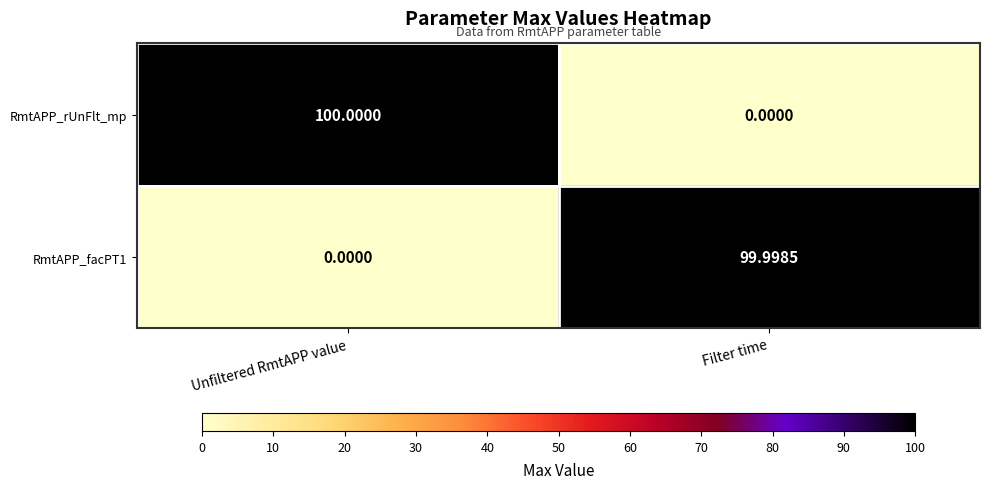

How many values in RmtAPP_rUnFlt_mp are above zero?

1